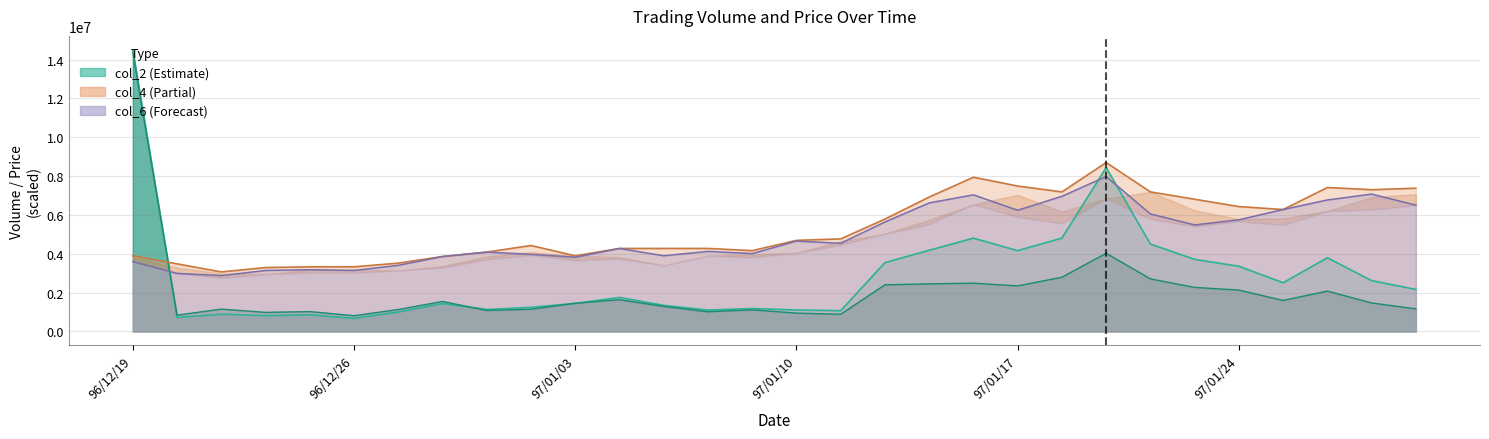

Reading left to right, list all the values displayed in this chart.

col_2: 96/12/19=14497350.0	96/12/20=721020.0	96/12/21=886740.0	96/12/24=811130.0	96/12/25=854060.0	96/12/26=672670.0	96/12/27=998610.0	96/12/28=1436660.0	96/12/31=1129910.0	97/01/02=1240160.0	97/01/03=1439300.0	97/01/04=1751030.0	97/01/07=1341090.0	97/01/08=1099180.0	97/01/09=1177880.0	97/01/10=1102350.0	97/01/11=1067070.0	97/01/14=3544300.0	97/01/15=4179100.0	97/01/16=4803920.0	97/01/17=4159560.0	97/01/18=4808310.0	97/01/21=8436980.0	97/01/22=4499000.0	97/01/23=3710090.0	97/01/24=3355810.0	97/01/25=2506690.0	97/01/28=3793790.0	97/01/29=2617000.0	97/01/30=2159500.0
col_1: 96/12/19=14356000.0	96/12/20=837000.0	96/12/21=1148000.0	96/12/24=980000.0	96/12/25=1020000.0	96/12/26=808000.0	96/12/27=1127000.0	96/12/28=1542000.0	96/12/31=1078000.0	97/01/02=1142000.0	97/01/03=1452000.0	97/01/04=1632000.0	97/01/07=1286000.0	97/01/08=1011000.0	97/01/09=1112000.0	97/01/10=941000.0	97/01/11=883000.0	97/01/14=2399000.0	97/01/15=2448000.0	97/01/16=2484000.0	97/01/17=2344000.0	97/01/18=2790000.0	97/01/21=4024000.0	97/01/22=2706000.0	97/01/23=2265000.0	97/01/24=2128000.0	97/01/25=1594000.0	97/01/28=2076000.0	97/01/29=1465000.0	97/01/30=1160000.0
col_6: 96/12/19=3592821.5	96/12/20=2987714.7	96/12/21=2874257.2	96/12/24=3138991.4	96/12/25=3176810.6	96/12/26=3138991.4	96/12/27=3403725.7	96/12/28=3857555.7	96/12/31=4084470.8	97/01/02=3971013.3	97/01/03=3819736.6	97/01/04=4273566.7	97/01/07=3895374.9	97/01/08=4122290.0	97/01/09=4008832.4	97/01/10=4651758.4	97/01/11=4538300.9	97/01/14=5635056.9	97/01/15=6618355.4	97/01/16=7034366.3	97/01/17=6240163.7	97/01/18=6958728.0	97/01/21=7979845.7	97/01/22=6051067.8	97/01/23=5483780.2	97/01/24=5748514.4	97/01/25=6277982.9	97/01/28=6769632.1	97/01/29=7072185.5	97/01/30=6504897.9
col_5: 96/12/19=3895374.9	96/12/20=3479364.0	96/12/21=3063353.1	96/12/24=3290268.1	96/12/25=3328087.3	96/12/26=3328087.3	96/12/27=3517183.2	96/12/28=3857555.7	96/12/31=4084470.8	97/01/02=4424843.3	97/01/03=3895374.9	97/01/04=4273566.7	97/01/07=4273566.7	97/01/08=4273566.7	97/01/09=4160109.1	97/01/10=4689577.6	97/01/11=4765215.9	97/01/14=5786333.6	97/01/15=6920908.8	97/01/16=7942026.5	97/01/17=7488196.4	97/01/18=7185643.0	97/01/21=8698410.0	97/01/22=7185643.0	97/01/23=6807451.3	97/01/24=6429259.6	97/01/25=6277982.9	97/01/28=7412558.1	97/01/29=7299100.6	97/01/30=7374738.9